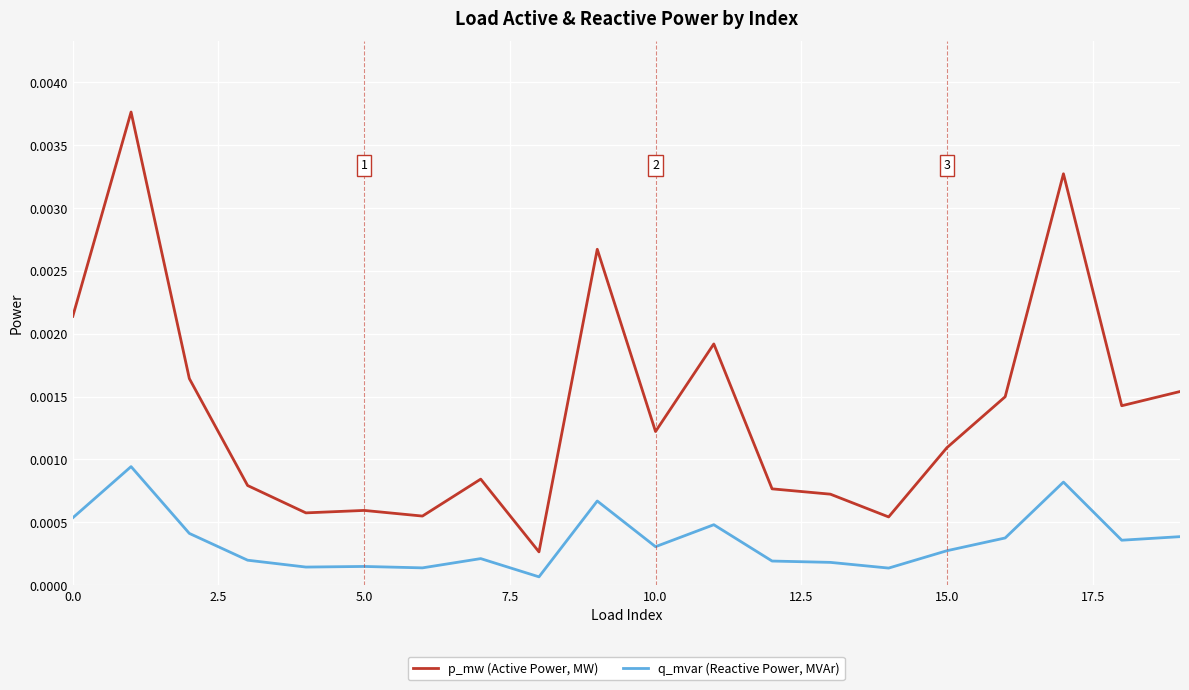

List the series in order of their peak value, lowest first.

q_mvar (Reactive Power, MVAr), p_mw (Active Power, MW)